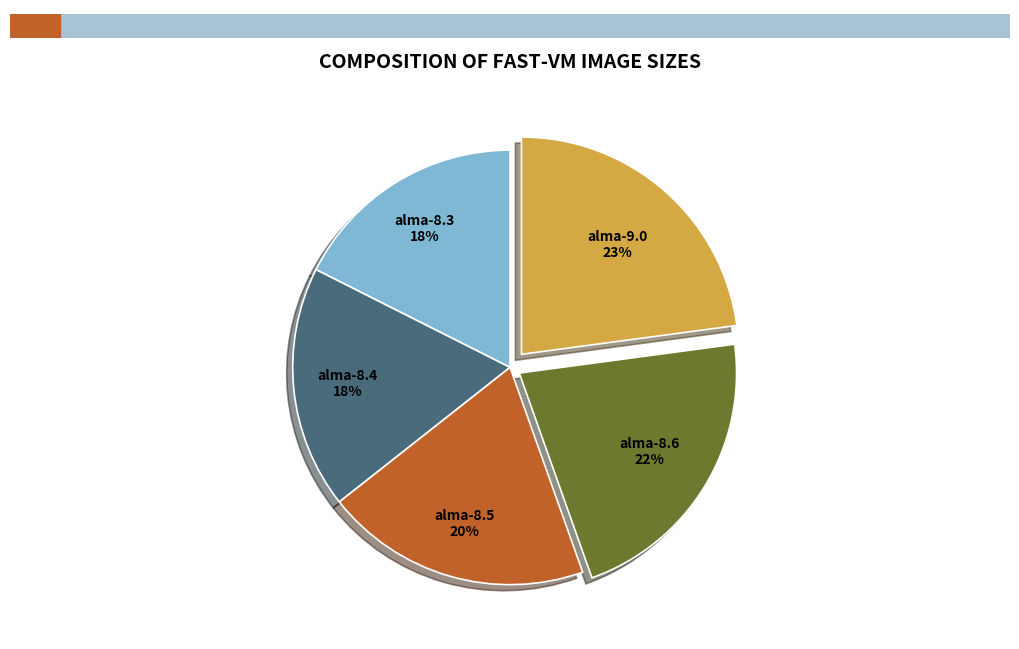

True or false: alma-8.5 accounts for 20% of the total.

True